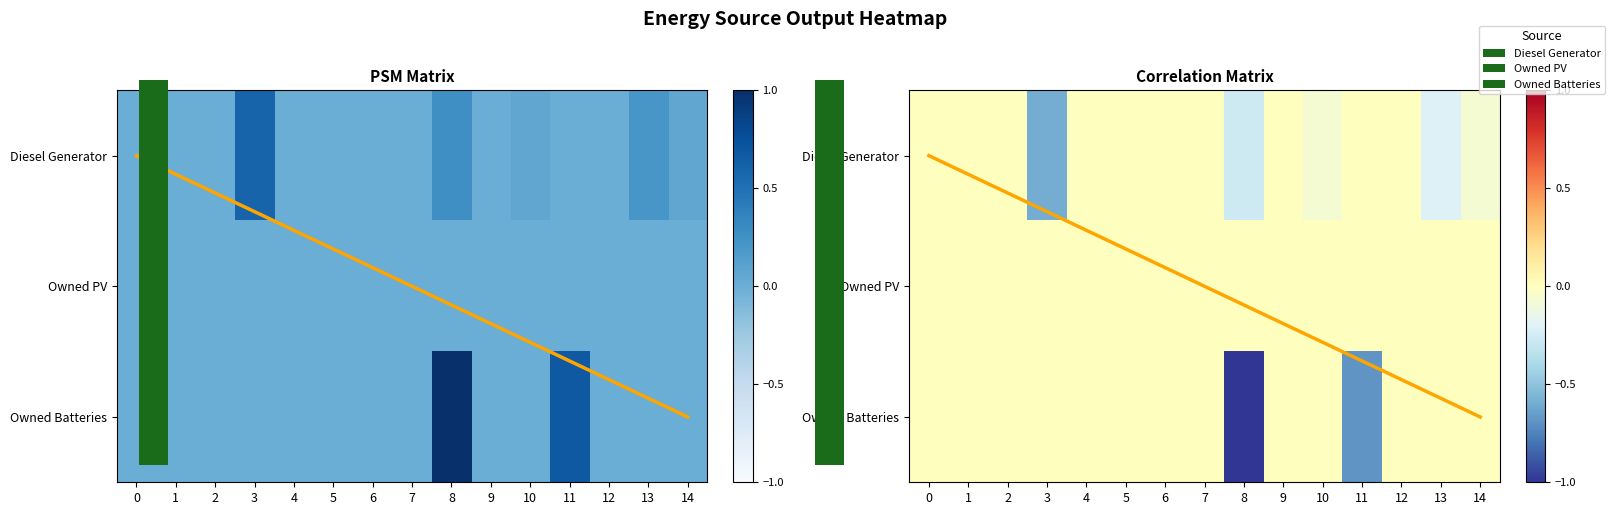

At which category does the chart reach its peak across all series?

8